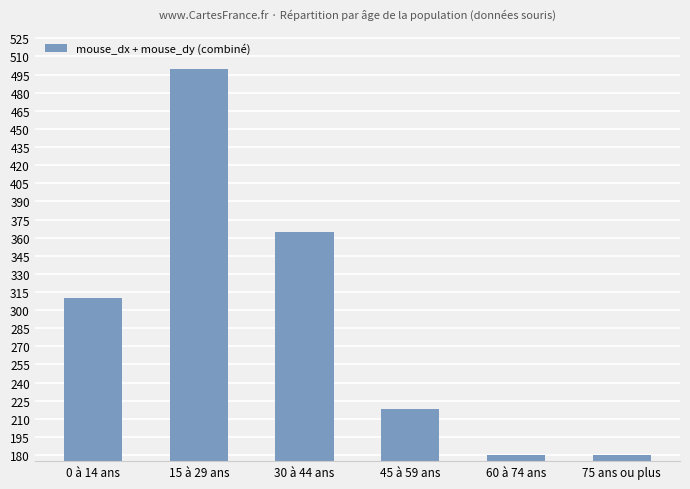

How many bars are there in total?

6